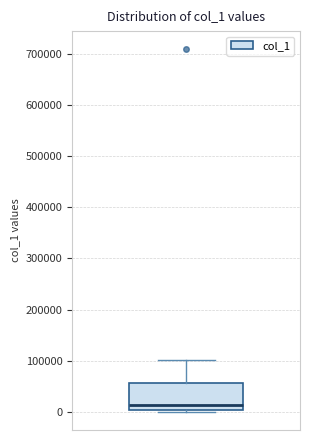

Transcribe this box plot: give where the median line is, the range the box spans, and where the two whiskers end, as read against the y-axis. The values are not printed on the chart, so give them approximately, as read against the axis.

median 10000, box 0 to 60000, whiskers 0 to 100000